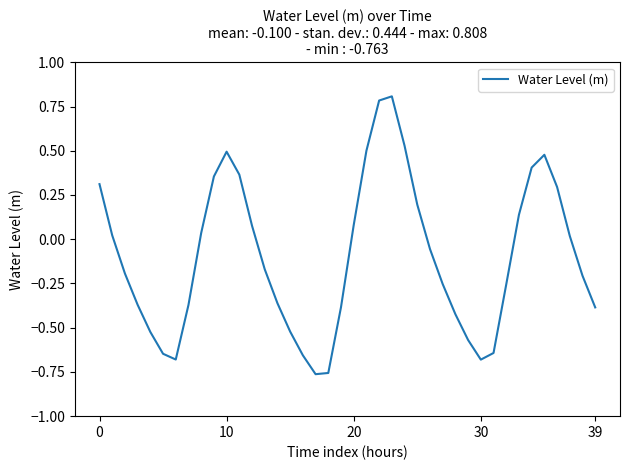

What is the difference between the maximum and minimum values?

1.6